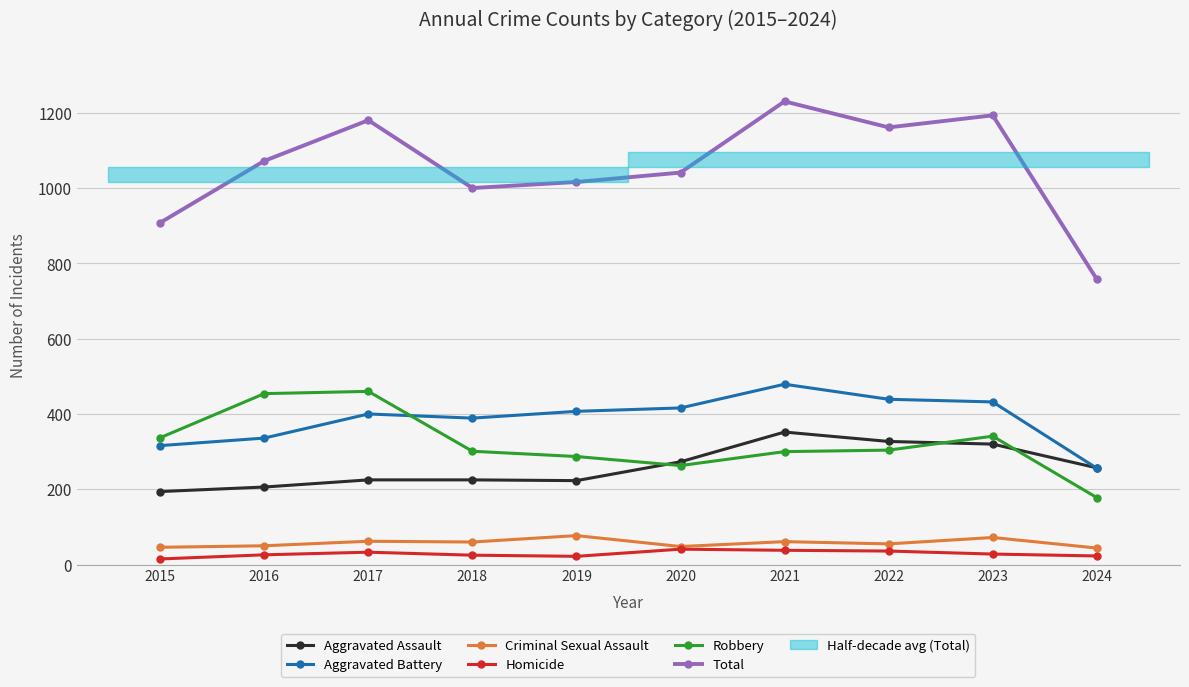

Which category has the lowest value in the Aggravated Assault series?

2015